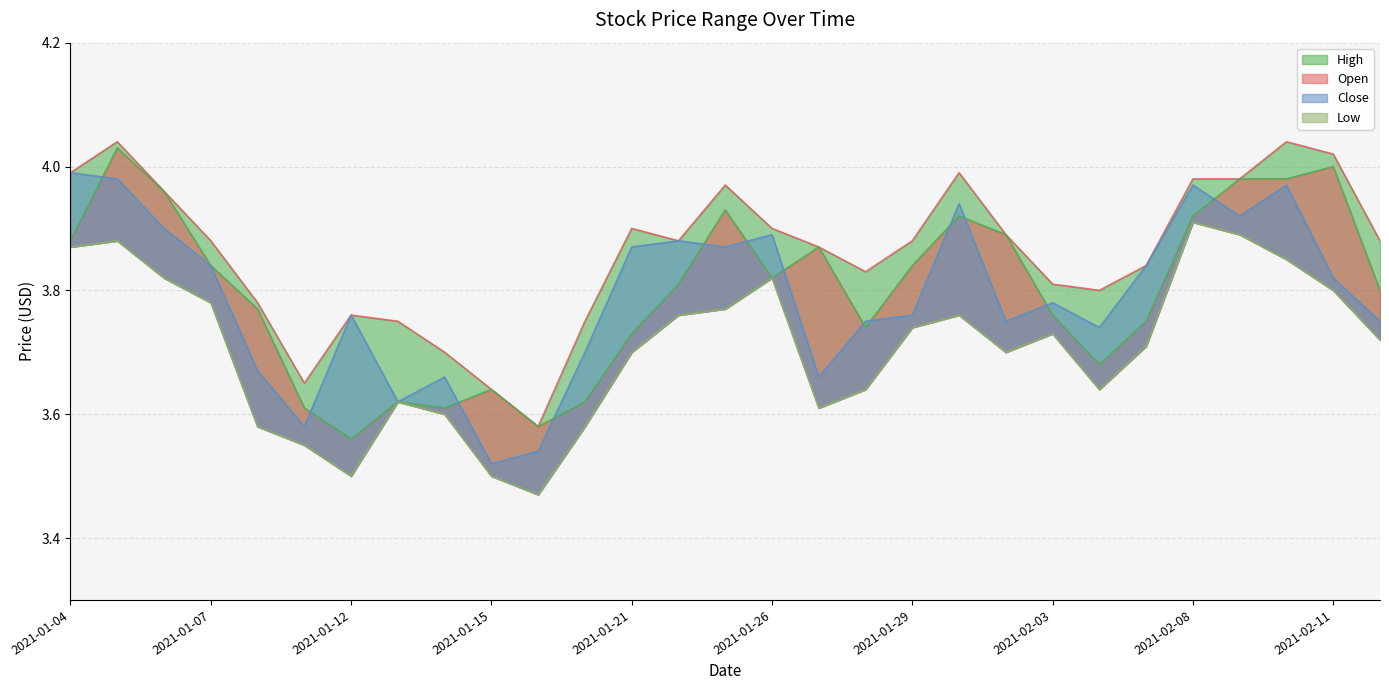

What is the spread (max minus min) of values at 2021-02-04?

0.2